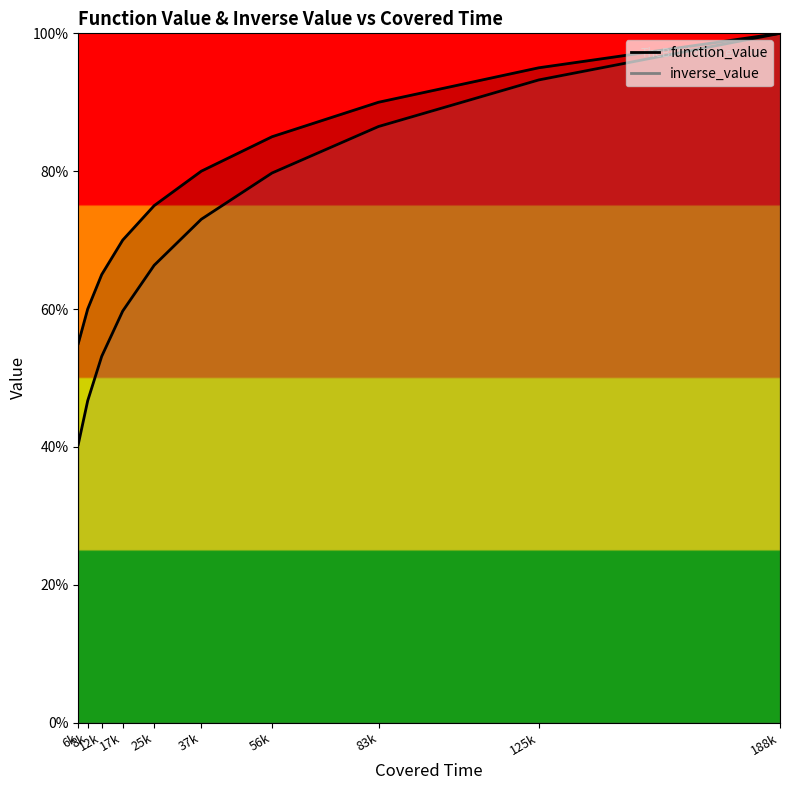

What is the minimum value shown in the chart?

40.4